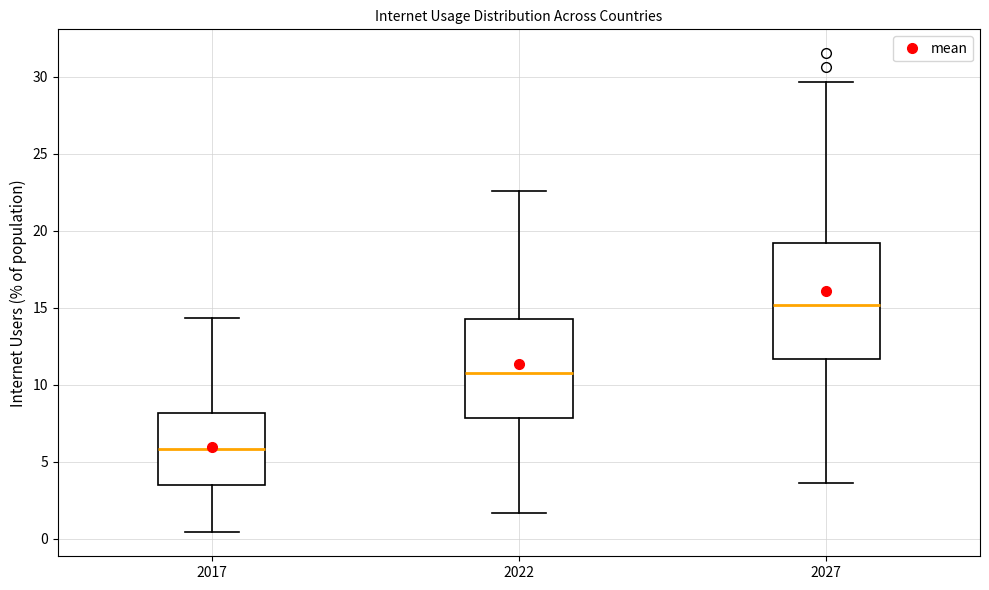

Reading left to right, transcribe this box plot: for each box, give where its median line is, the range the box spans, and where its two whiskers end, as read against the y-axis. The values are not printed on the chart, so give them approximately, as read against the axis.

2017: median 6.0, box 3.5 to 8.0, whiskers 0.5 to 14.5
2022: median 10.5, box 8.0 to 14.5, whiskers 1.5 to 22.5
2027: median 15.0, box 11.5 to 19.0, whiskers 3.5 to 29.5